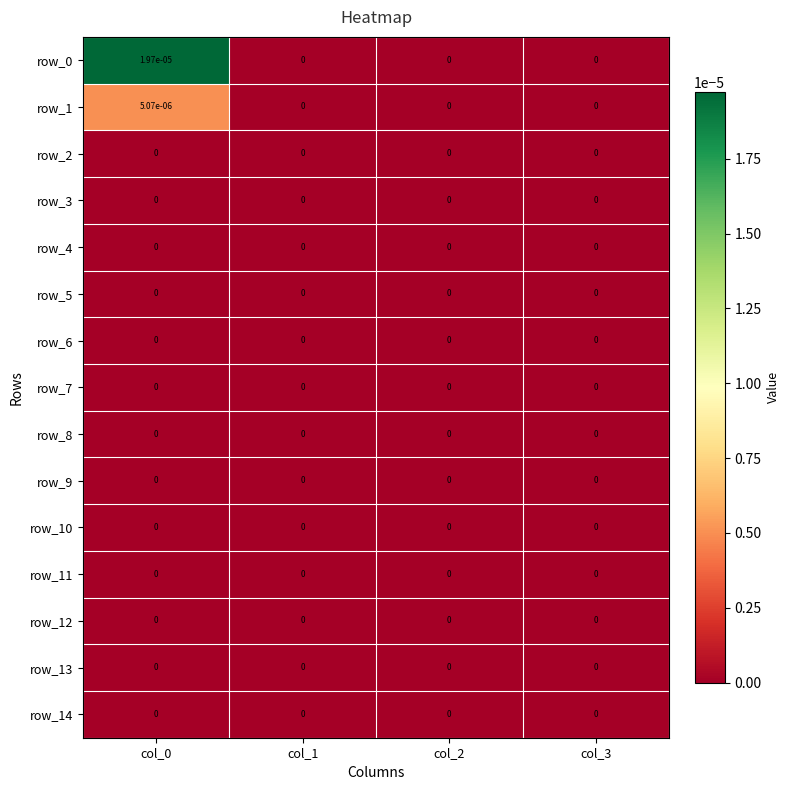

The value of row_13 at col_3 is 0.0. True or false?

True